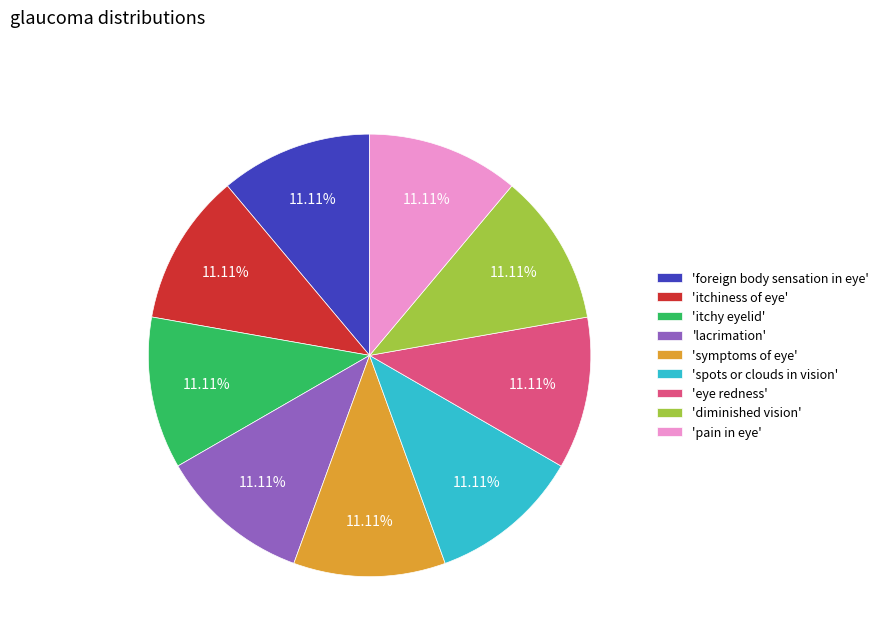

Combined, do 'itchy eyelid' and 'pain in eye' account for over 50%?

No